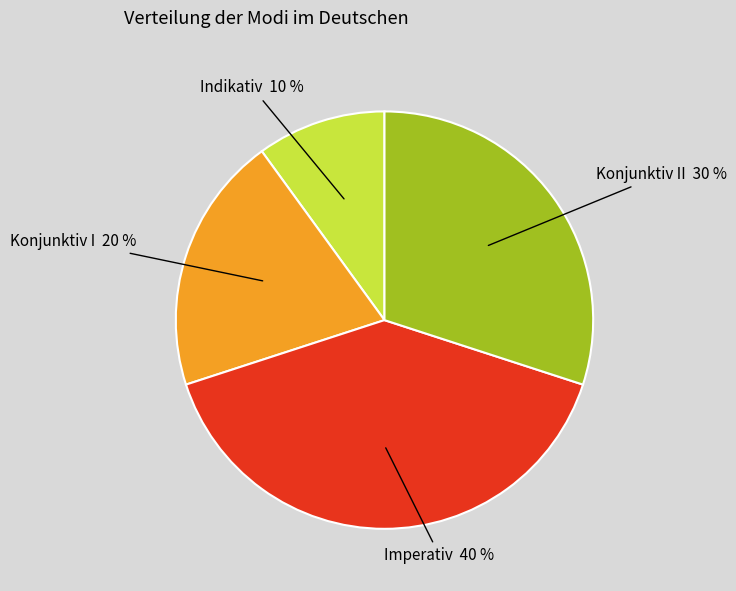

True or false: Konjunktiv I 20 % accounts for 20% of the total.

True